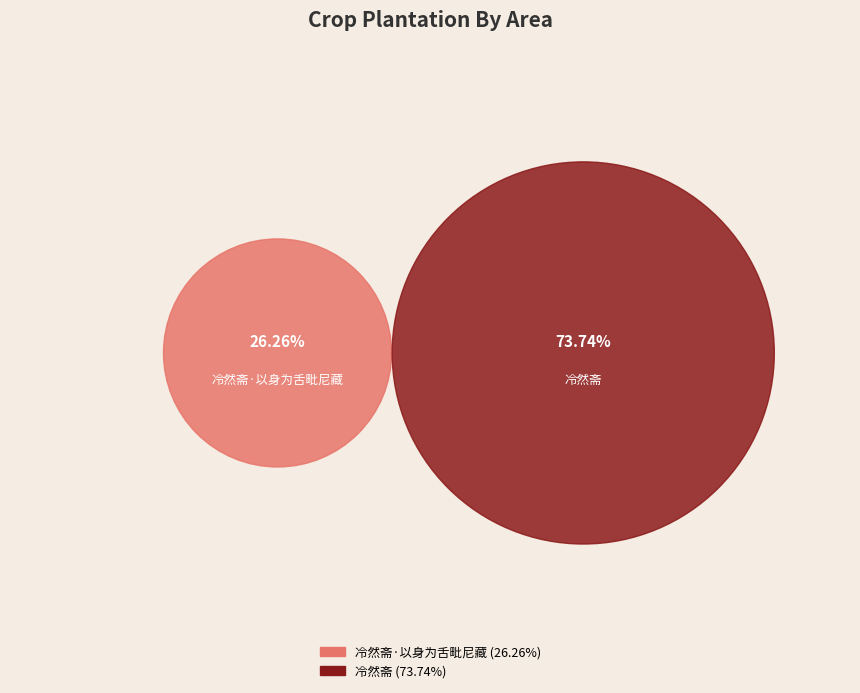

To the nearest percent, what is the difference between the largest and smallest slice percentages?

47%